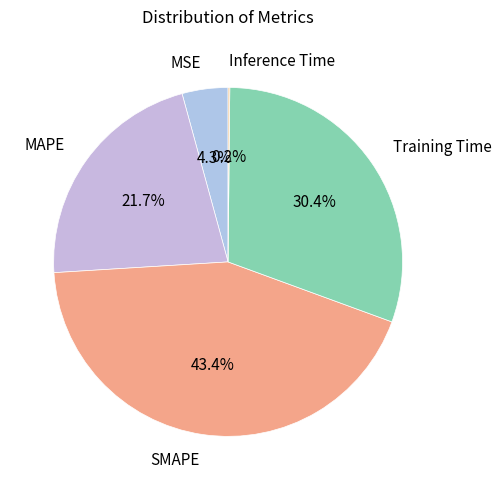

Between MSE and SMAPE, which is larger?

SMAPE